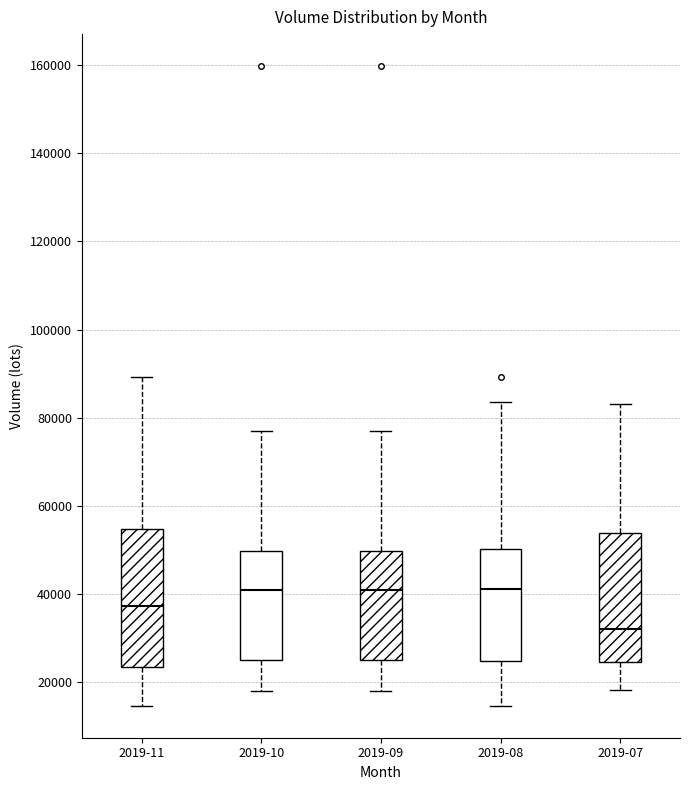

Reading left to right, read every box against the y-axis: the position of its median line, the range the box covers, and the ends of its whiskers. The values are not printed on the chart, so give them approximately, as read against the axis.

2019-11: median 38000, box 24000 to 54000, whiskers 14000 to 90000
2019-10: median 40000, box 26000 to 50000, whiskers 18000 to 78000
2019-09: median 40000, box 26000 to 50000, whiskers 18000 to 78000
2019-08: median 42000, box 24000 to 50000, whiskers 14000 to 84000
2019-07: median 32000, box 24000 to 54000, whiskers 18000 to 84000